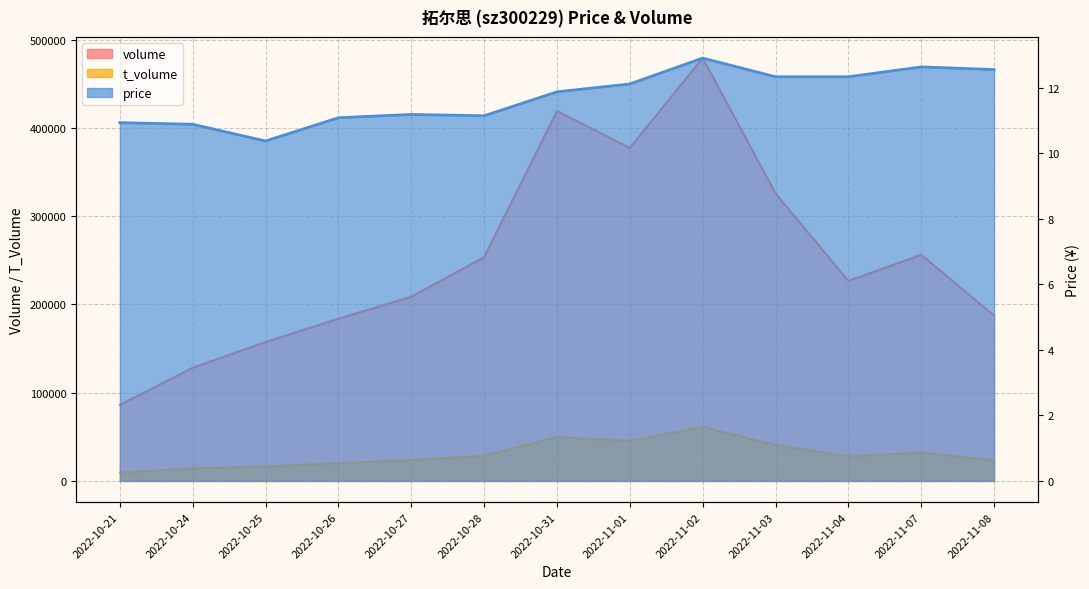

At how many categories does at least one series exceed 403686?

2